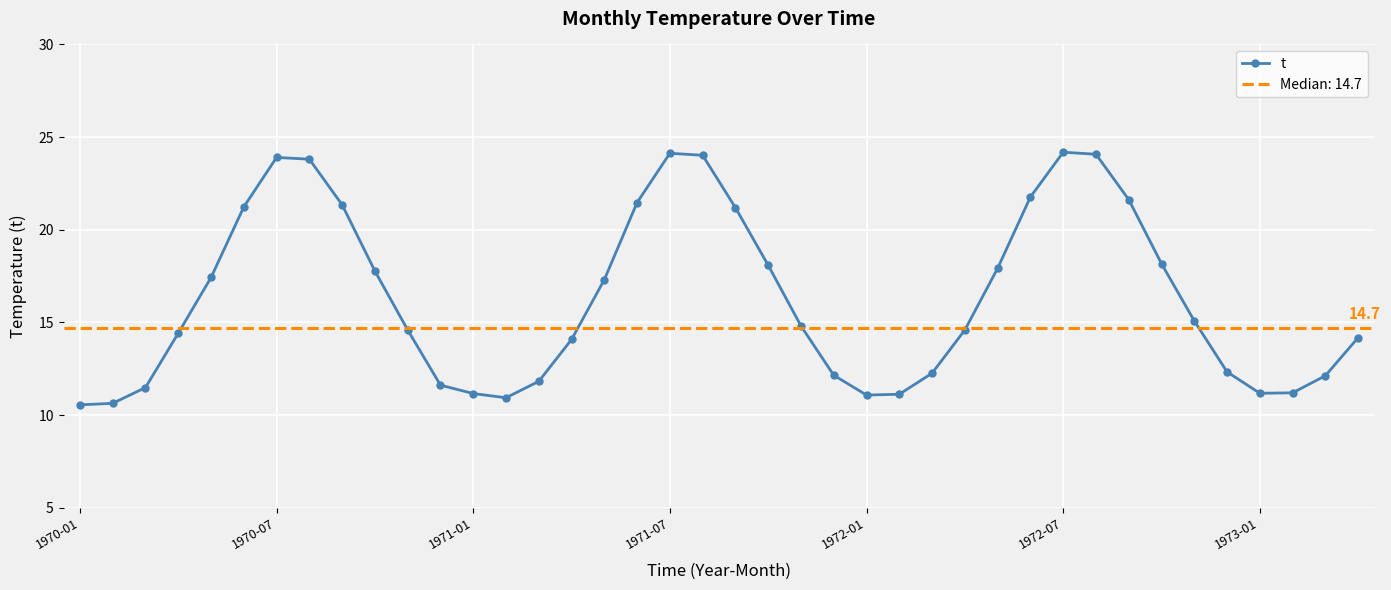

Does the chart display data point markers on the line(s)?

Yes